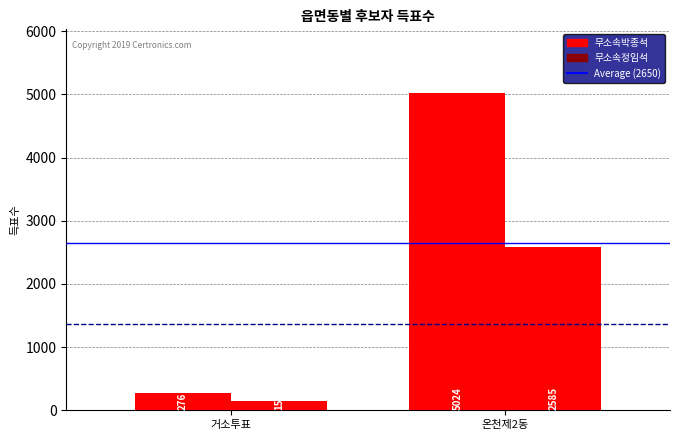

Reading right to left, transcribe all the data shown in this chart.

Average 박종석 (2650): 2650.0	2650.0
Average 정임석 (1368): 1367.5	1367.5
무소속박종석: 5024.0	276.0
무소속정임석: 2585.0	150.0